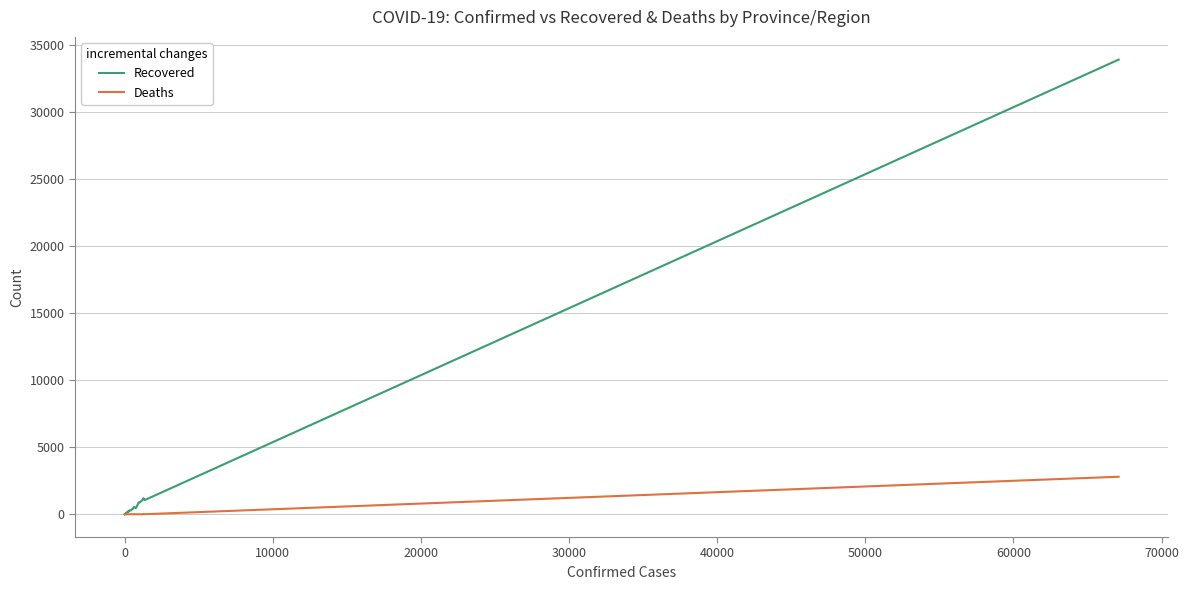

Rank the series by their maximum value, from highest to lowest.

Recovered, Deaths